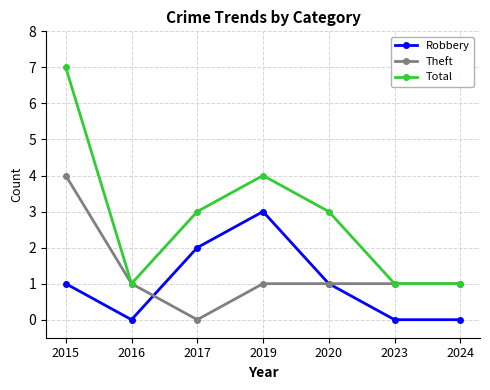

What is the highest value of the Robbery series?

3